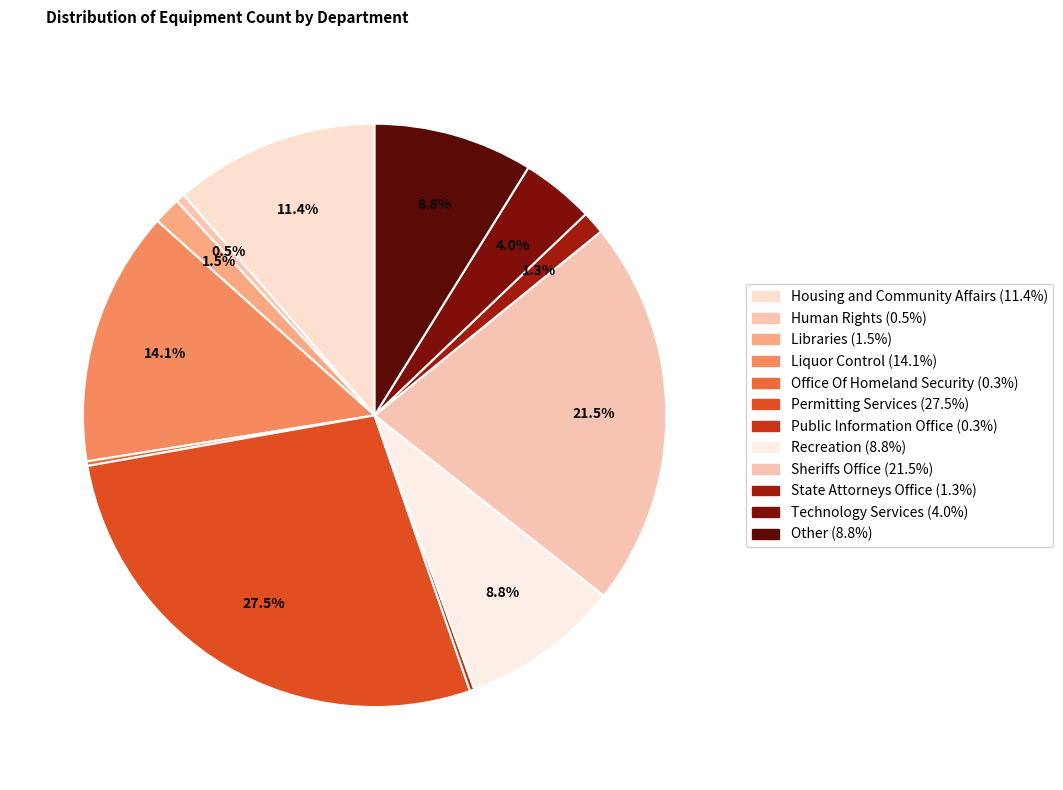

What percentage is the Sheriffs Office slice, to the nearest percent?

21%